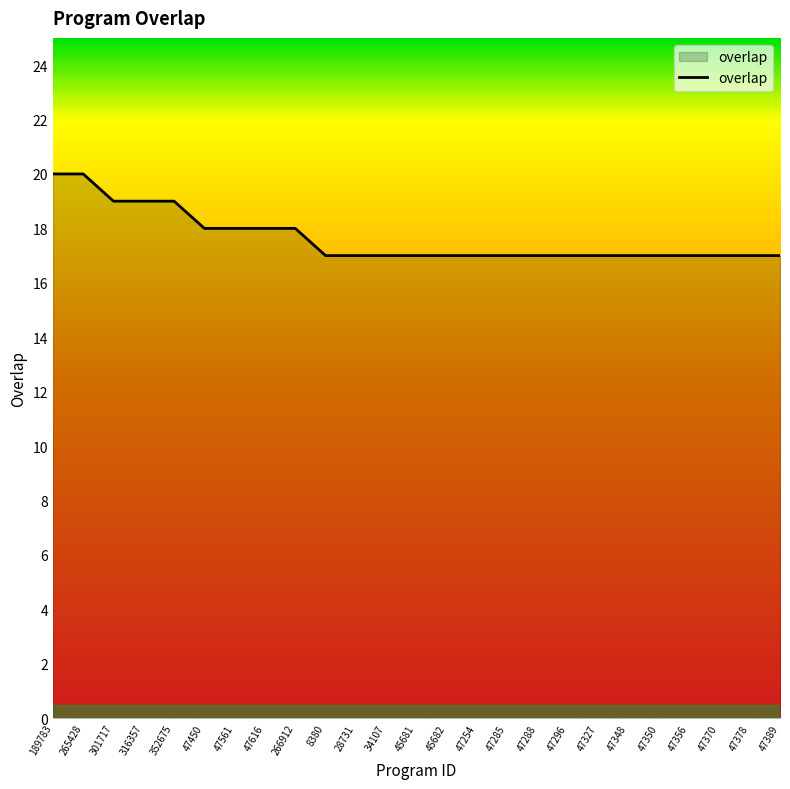

Is it true that the value at 47296 is 17?

True